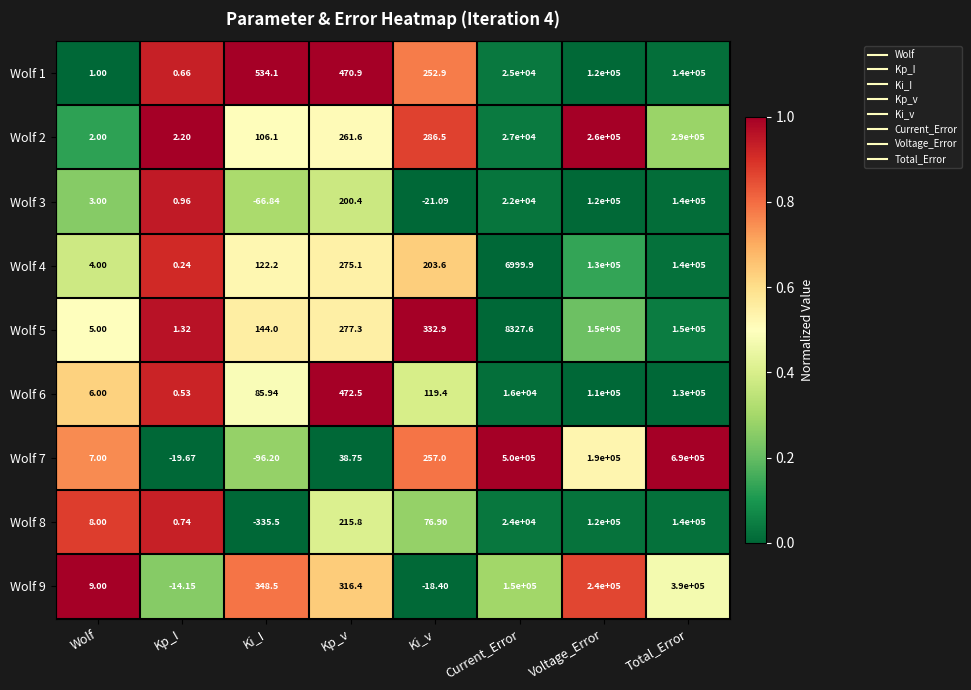

List the labels in order of Wolf 9 value, smallest first.

Ki_v, Kp_I, Wolf, Kp_v, Ki_I, Current_Error, Voltage_Error, Total_Error